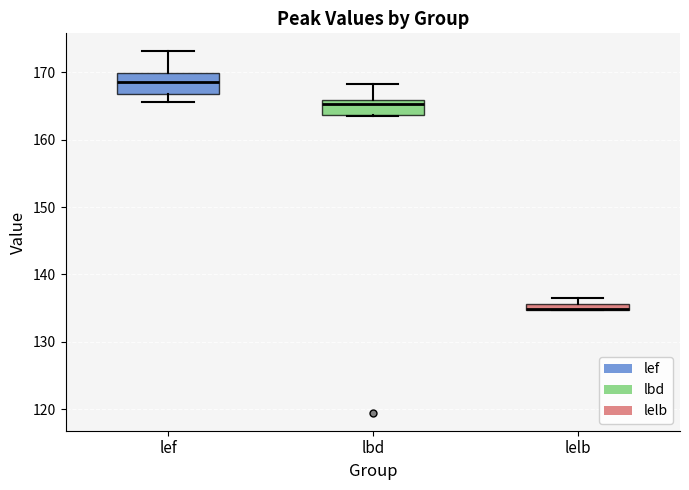

Where is the lower edge of the box for lef on the y-axis? The values are not printed on the chart, so give them approximately, as read against the axis.

167